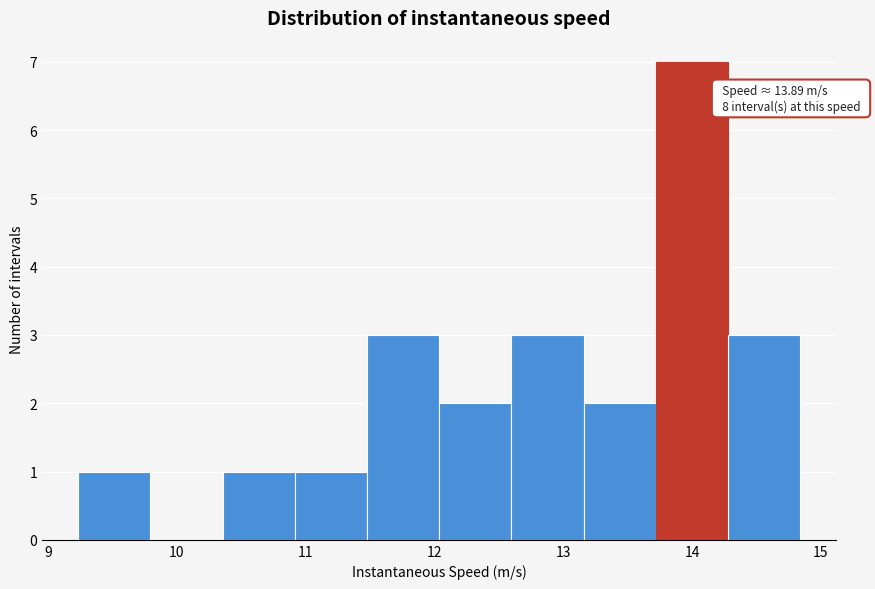

Over which range of the x-axis is the bar tallest?

13.7 to 14.3